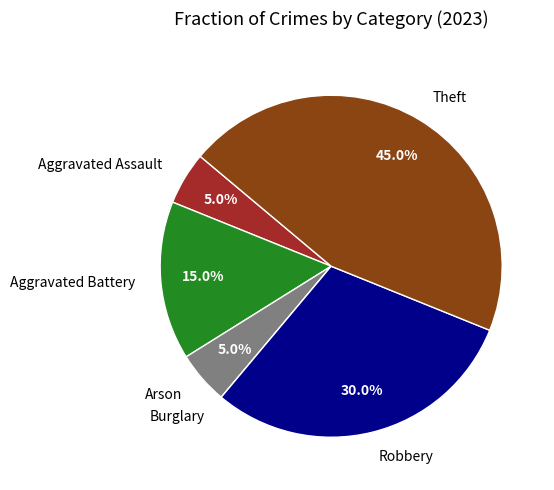

True or false: Robbery accounts for 23% of the total.

False